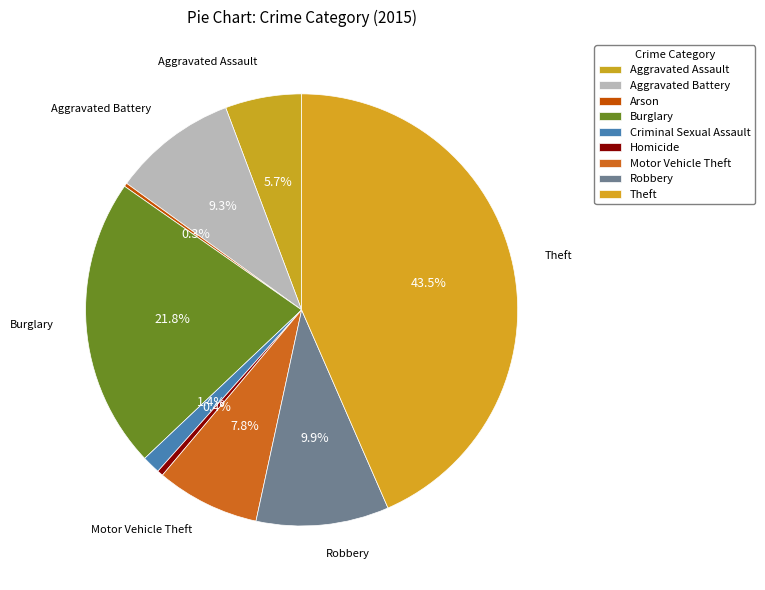

Is there a majority slice in this chart?

No